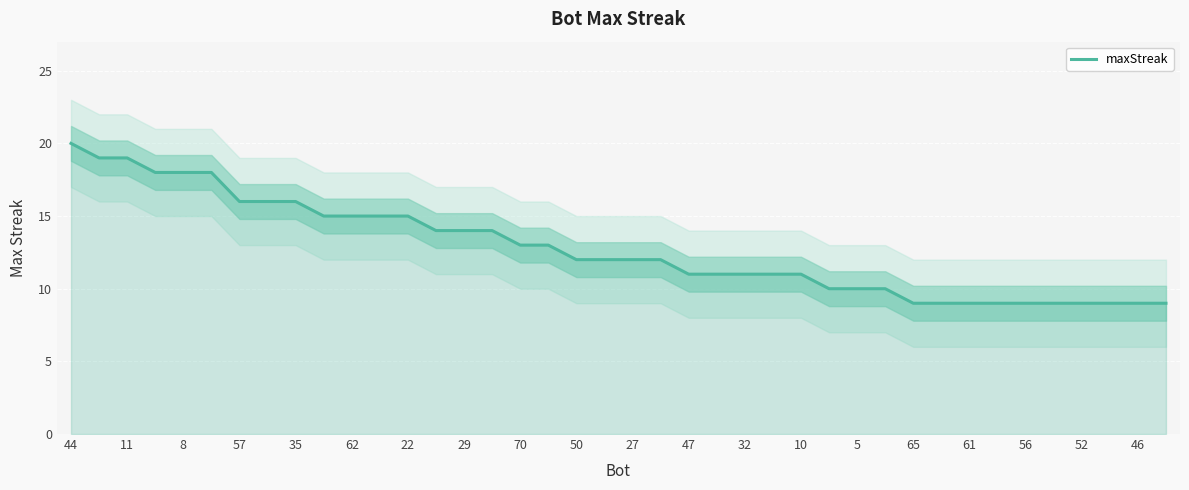

Which category has the highest value across all series?

44